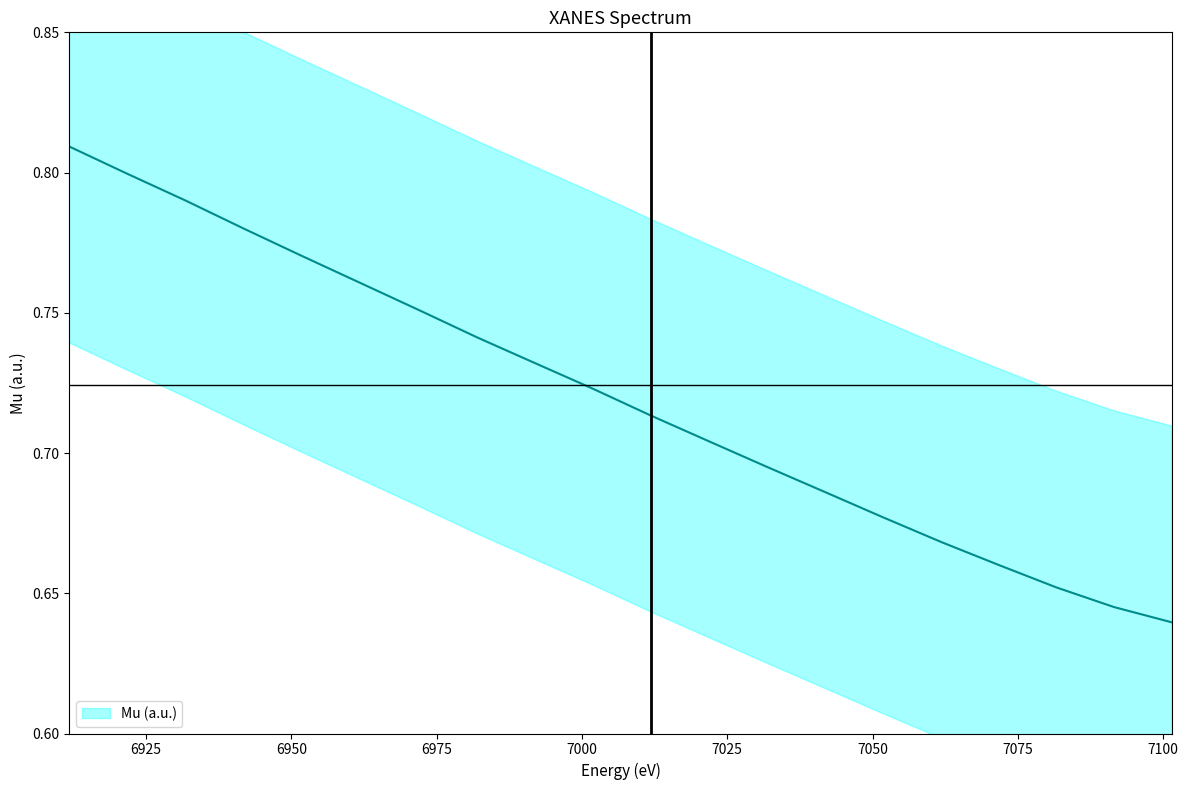

Does the chart display data point markers on the line(s)?

No